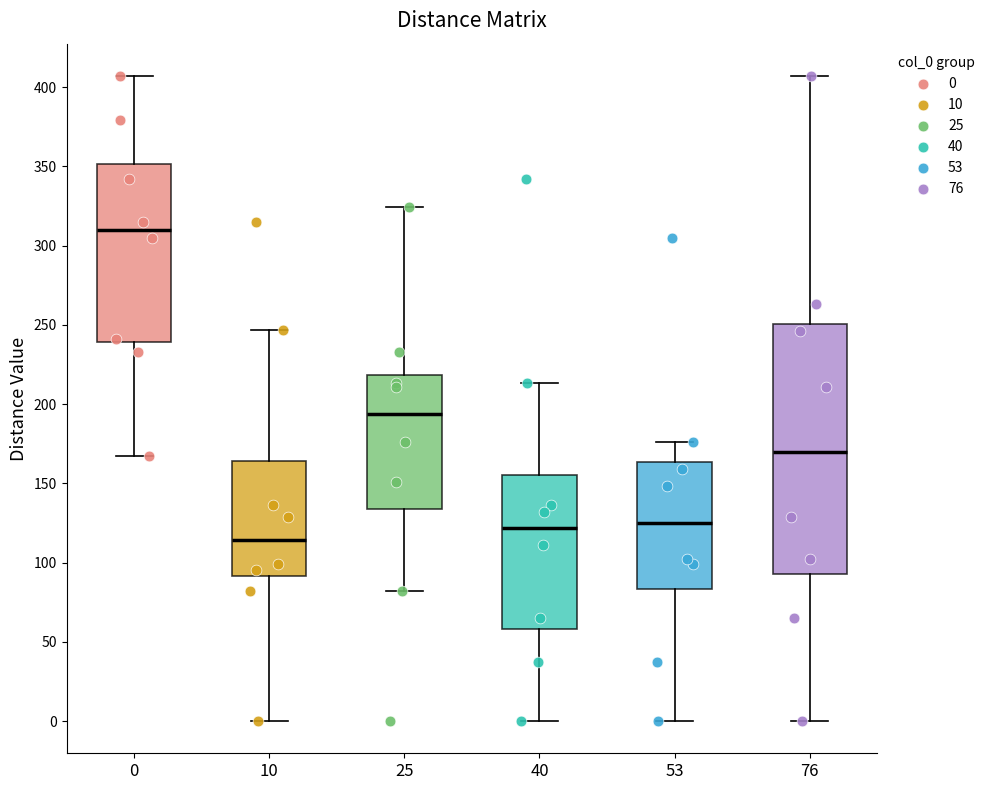

Reading left to right, transcribe this box plot: for each box, give where its median line is, the range the box spans, and where its two whiskers end, as read against the y-axis. The values are not printed on the chart, so give them approximately, as read against the axis.

0: median 310, box 240 to 350, whiskers 165 to 405
10: median 115, box 90 to 165, whiskers 0 to 245
25: median 195, box 135 to 220, whiskers 80 to 325
40: median 120, box 60 to 155, whiskers 0 to 215
53: median 125, box 85 to 165, whiskers 0 to 175
76: median 170, box 95 to 250, whiskers 0 to 405